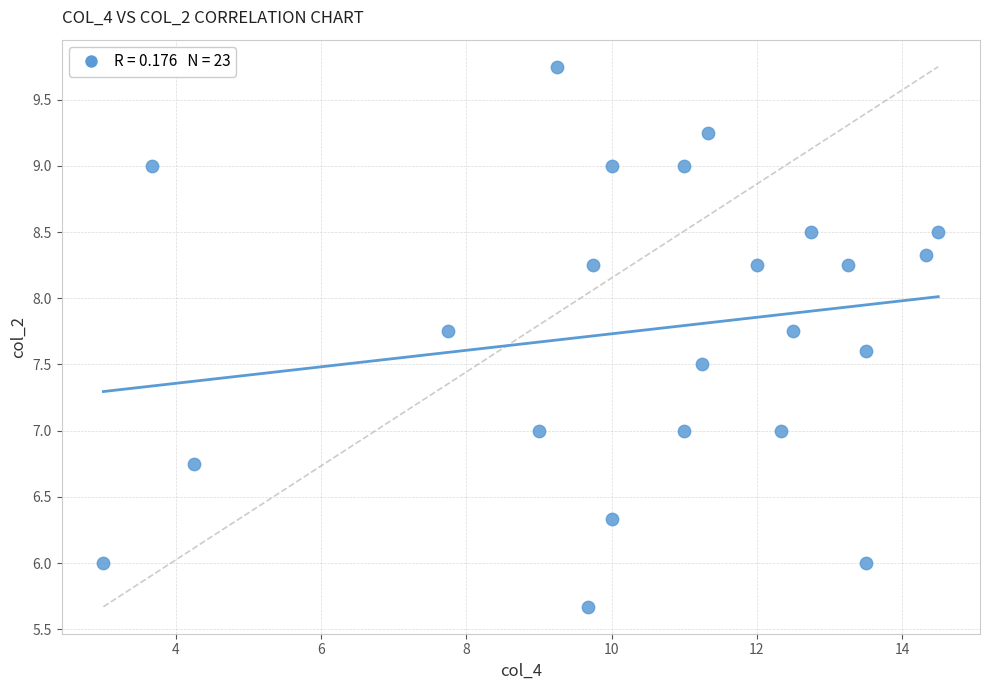

What is the range of Y values (max minus min)?

4.1